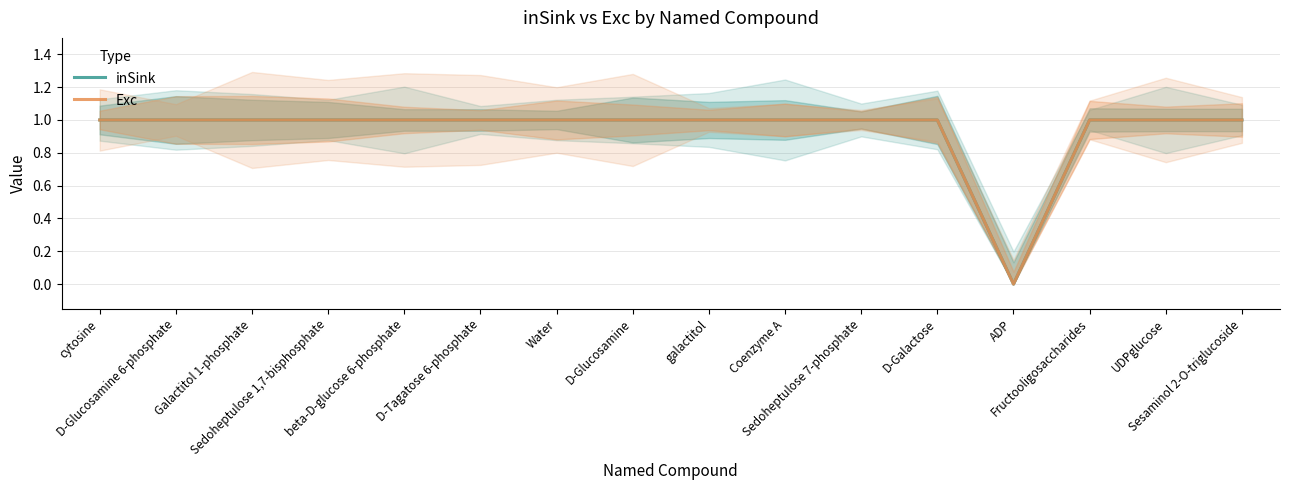

How many data points in Exc are less than 1?

1